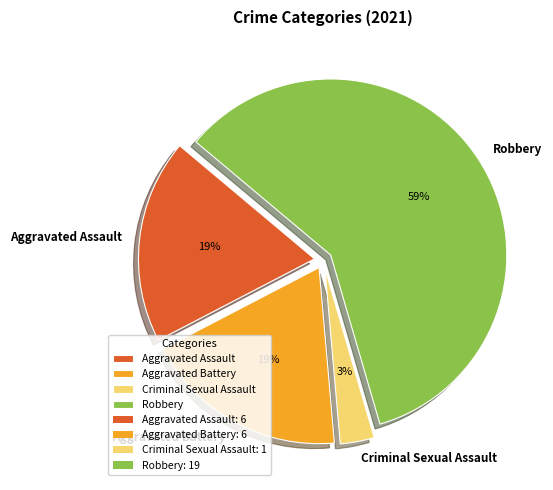

What is the majority slice?

Robbery